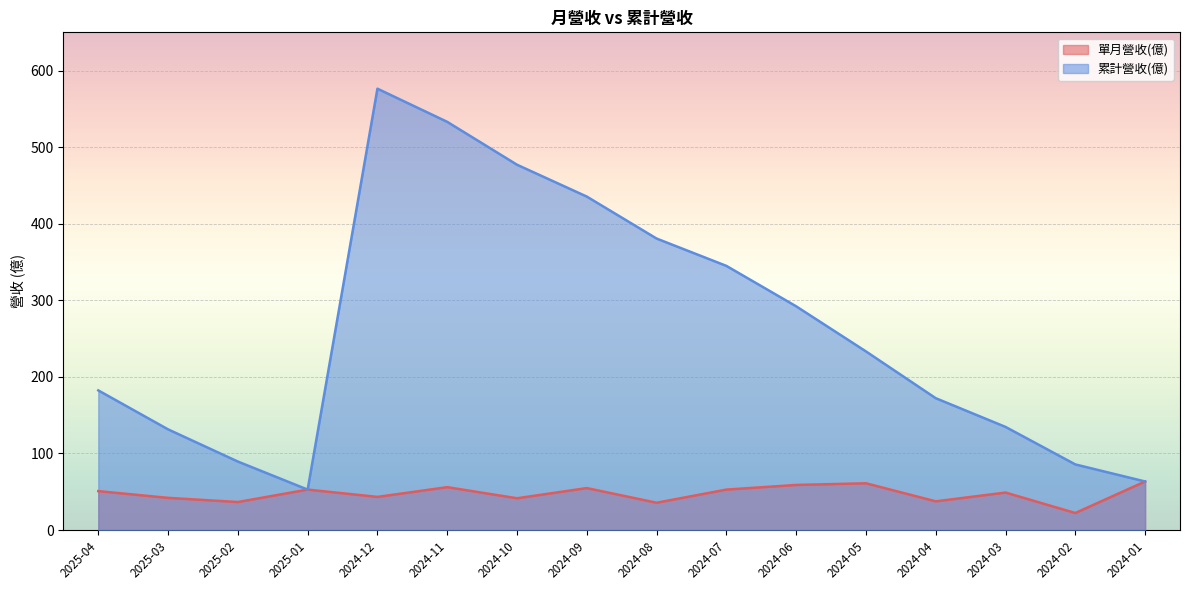

What is the difference between the highest and lowest values at 2025-03?

89.5